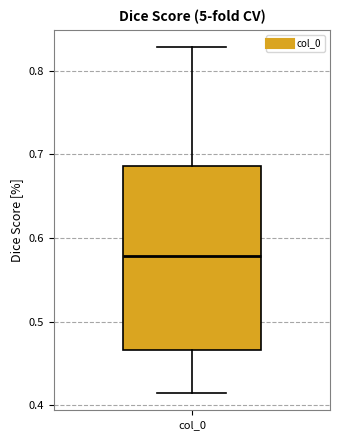

Where is the lower edge of the box for col_0 on the y-axis? The values are not printed on the chart, so give them approximately, as read against the axis.

0.47